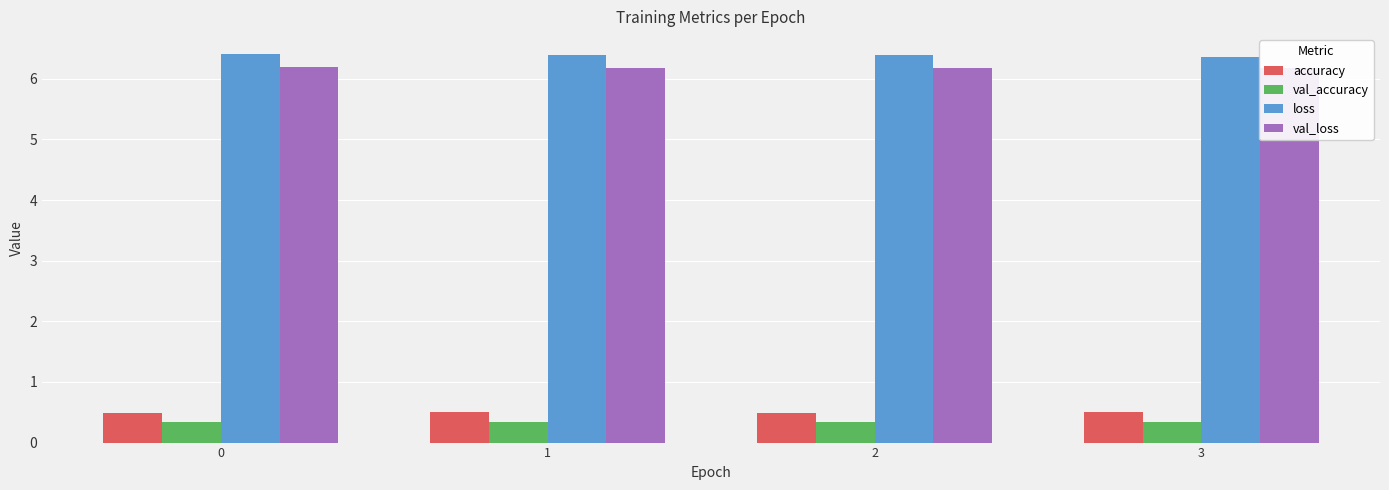

Are the bars grouped side by side (vs. stacked)?

Yes